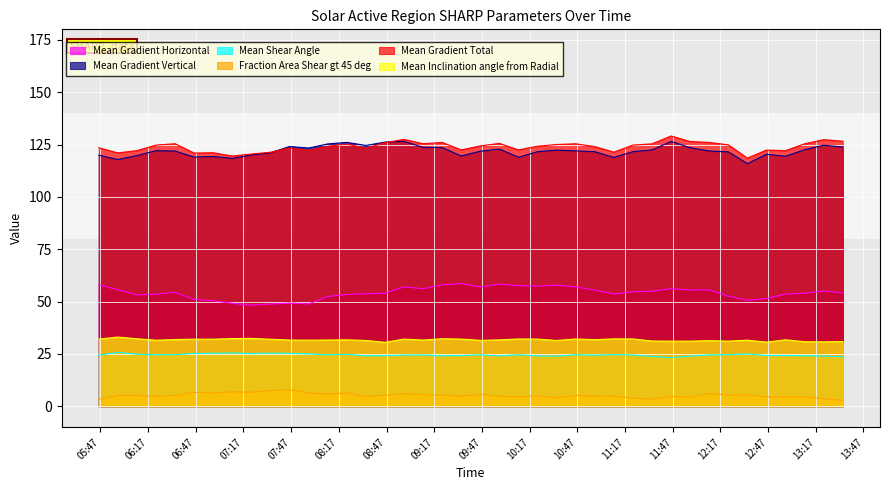

What is the difference between the highest and lowest values at 2014/03/28 12:46?

117.9